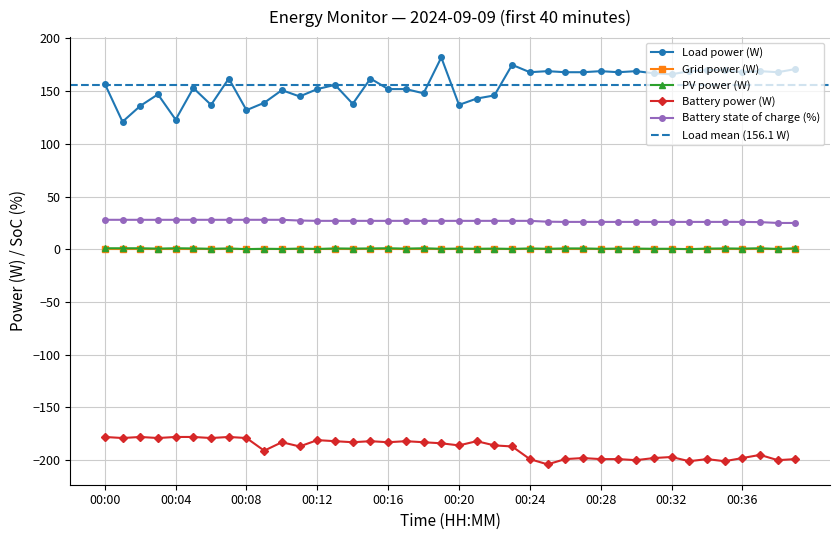

The value of Load power (W) at 00:08 is 74.8. True or false?

False